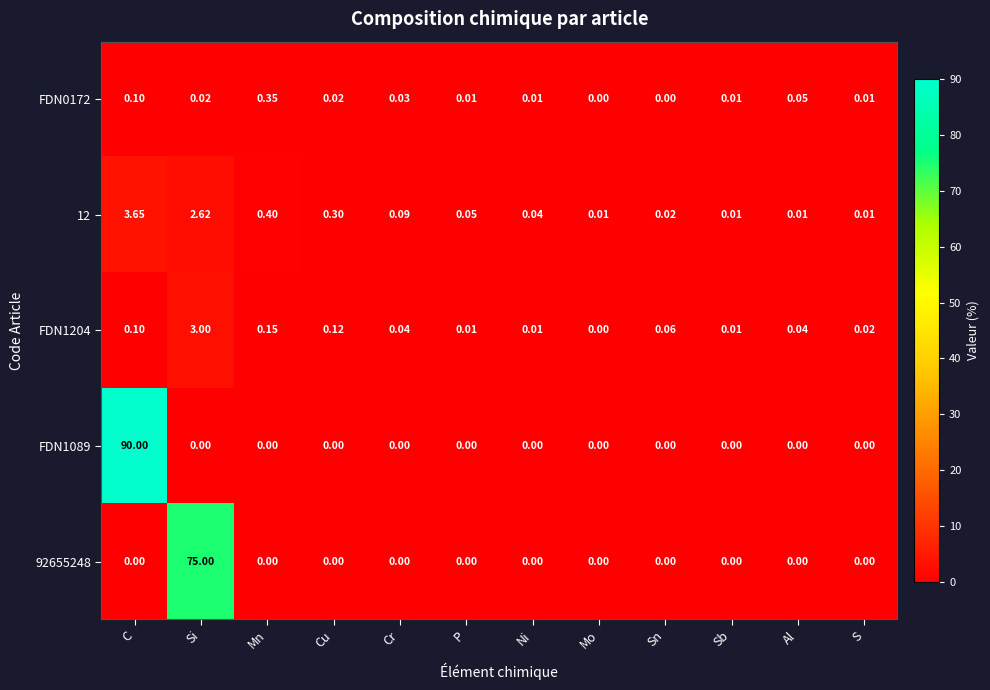

At which category is the sum across all series the highest?

C